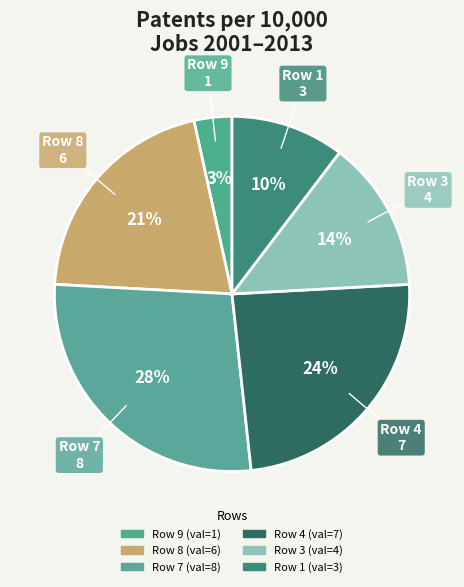

How many slices are in this pie chart?

6